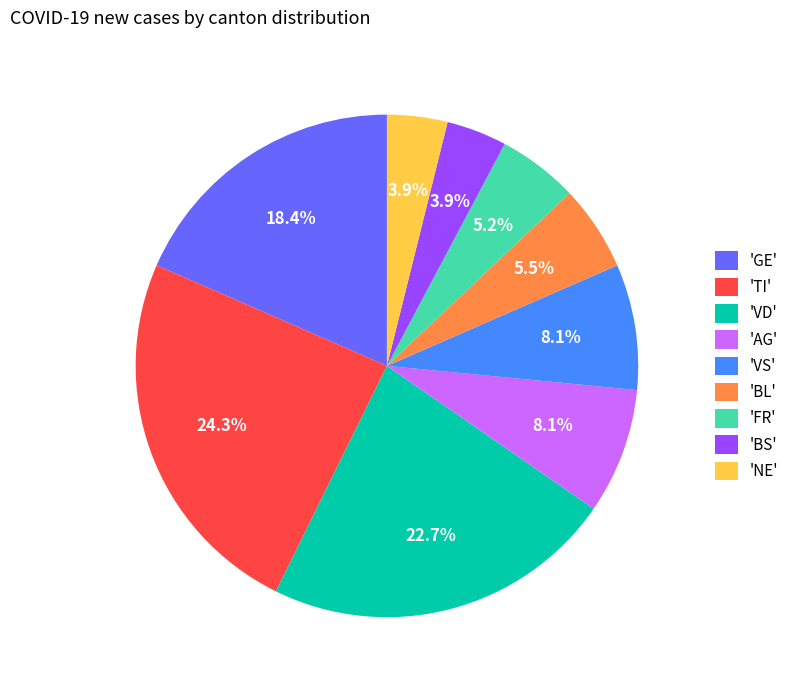

Is there a majority slice in this chart?

No